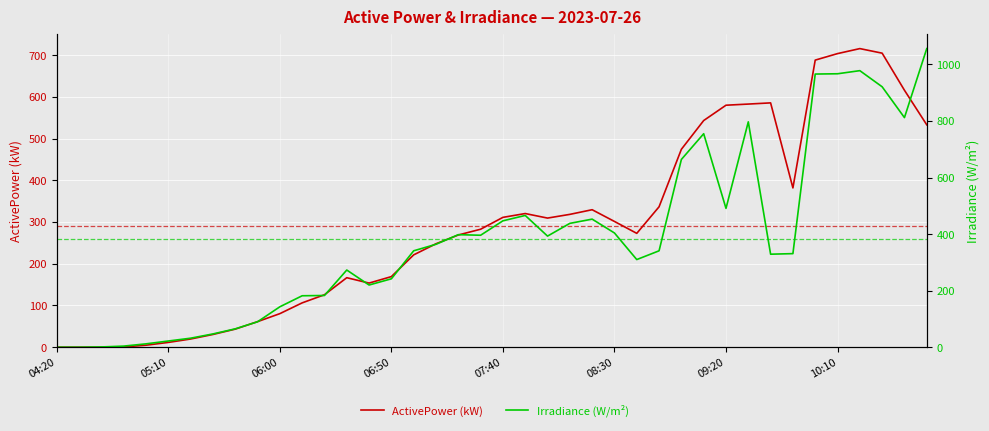

In ActivePower, how many points are higher than both neighbors (excluding endpoints)?

5